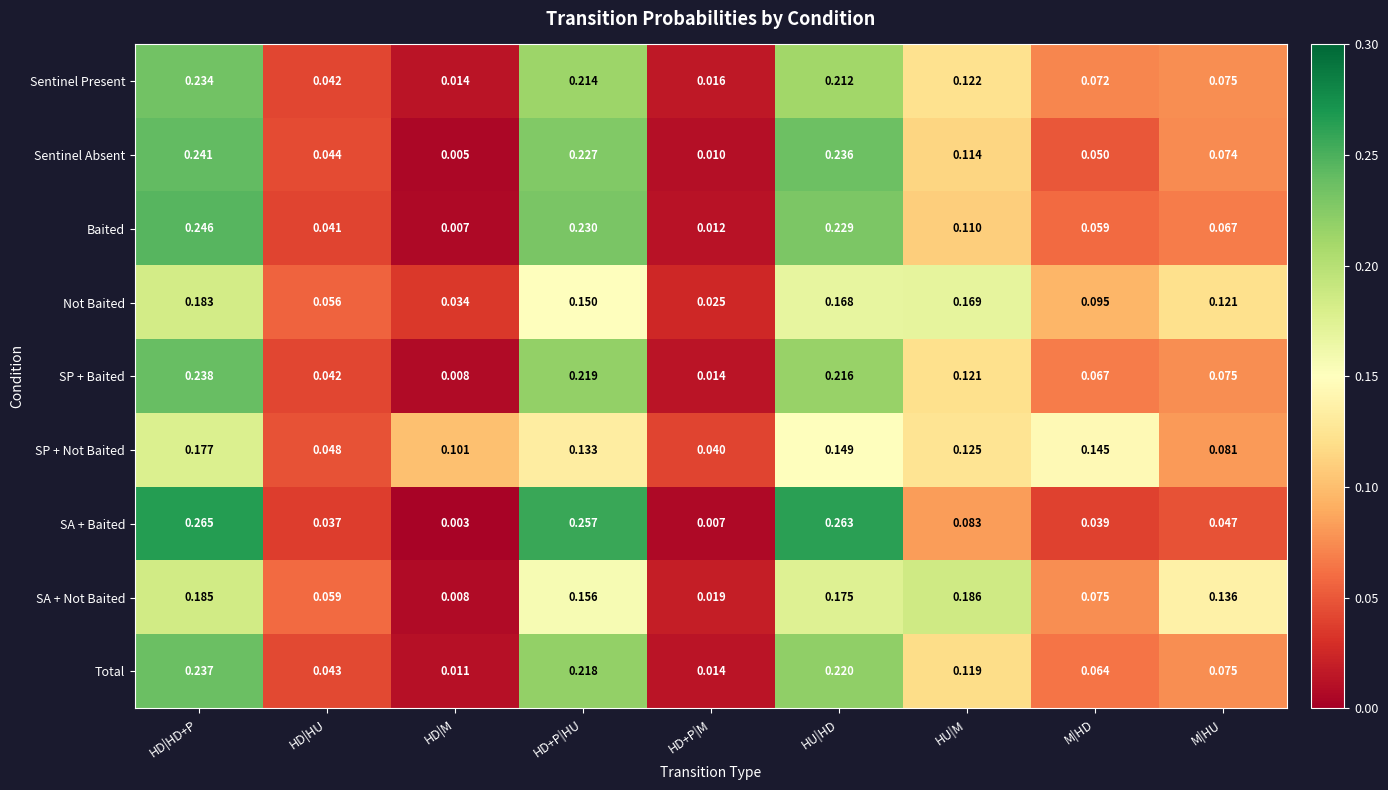

Which series changed the most between HD|HU and HD+P|HU?

SA + Baited